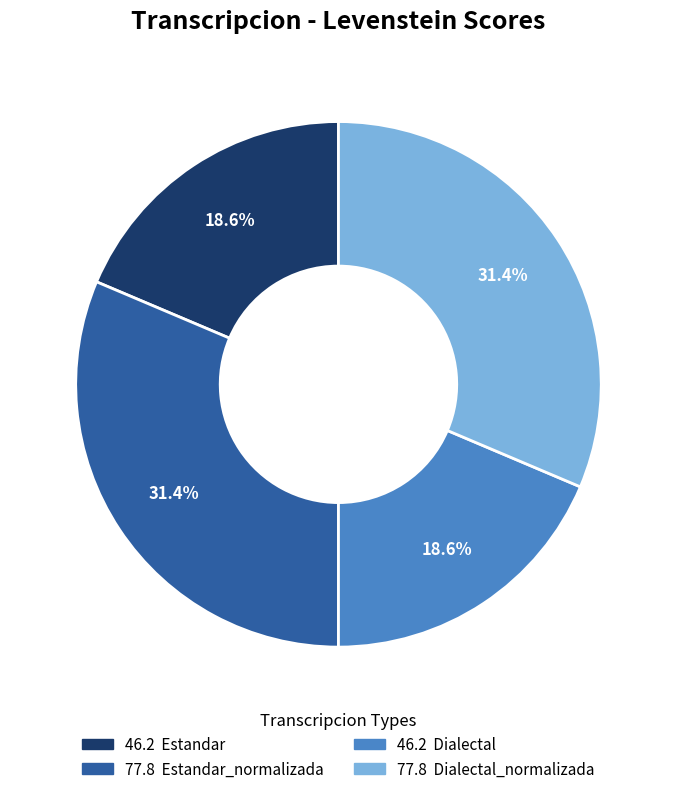

Does any single category account for the majority?

No